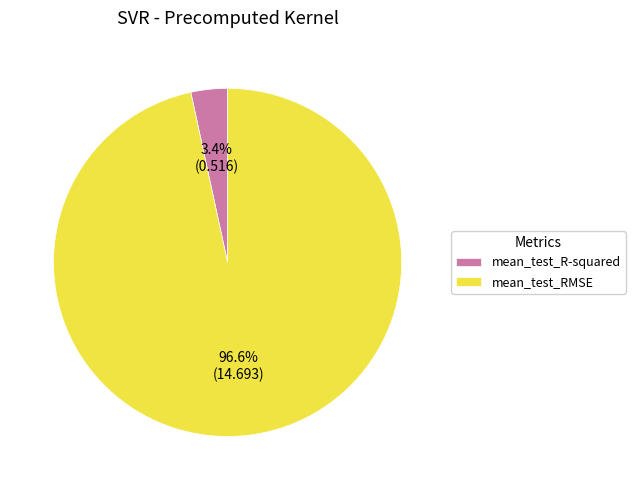

How much of the chart is everything except mean_test_R-squared?

96.6%